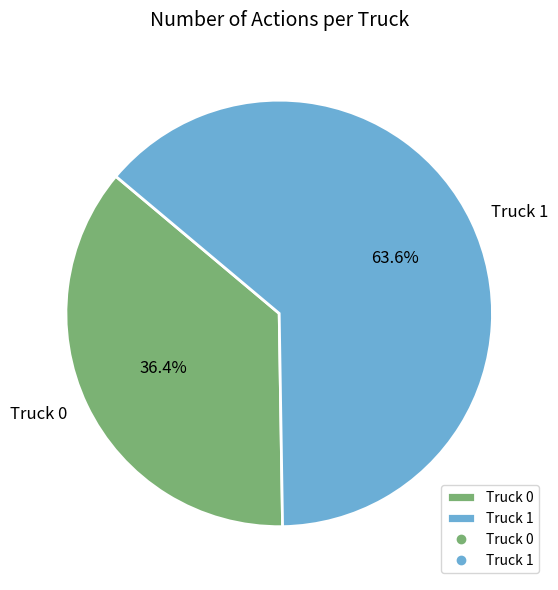

To the nearest percent, what is the average slice percentage?

50%